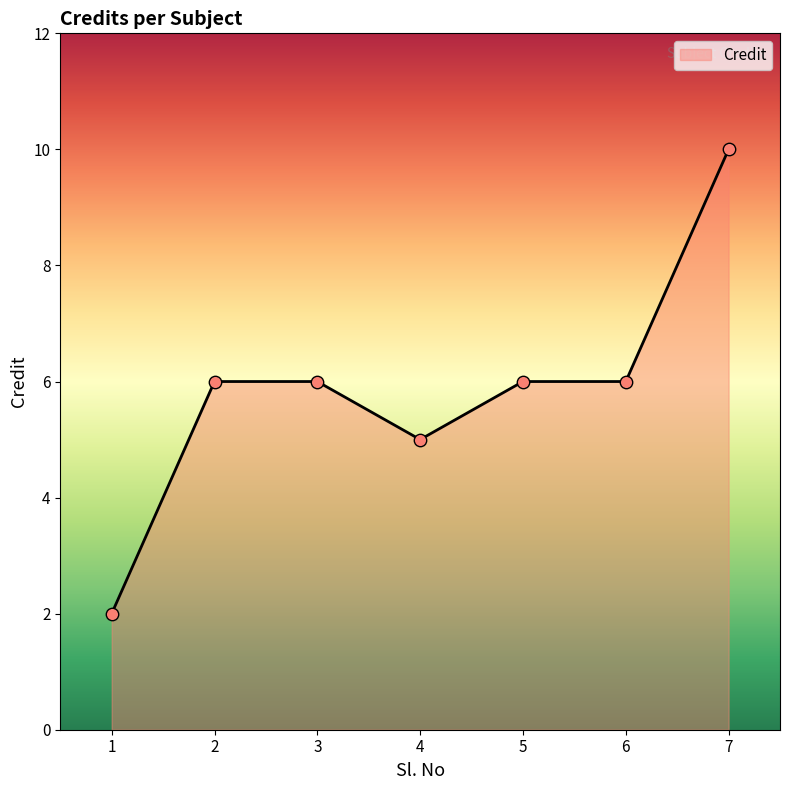

Which has a higher value, 6 or 1?

6